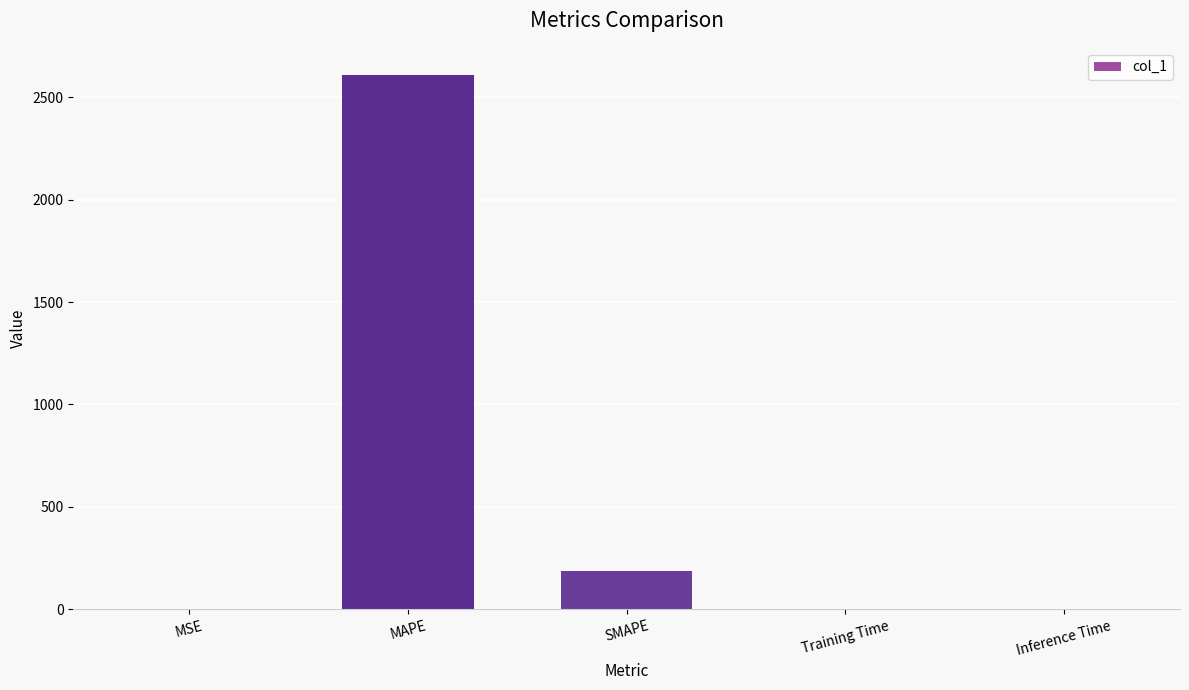

What is the average value?

559.5